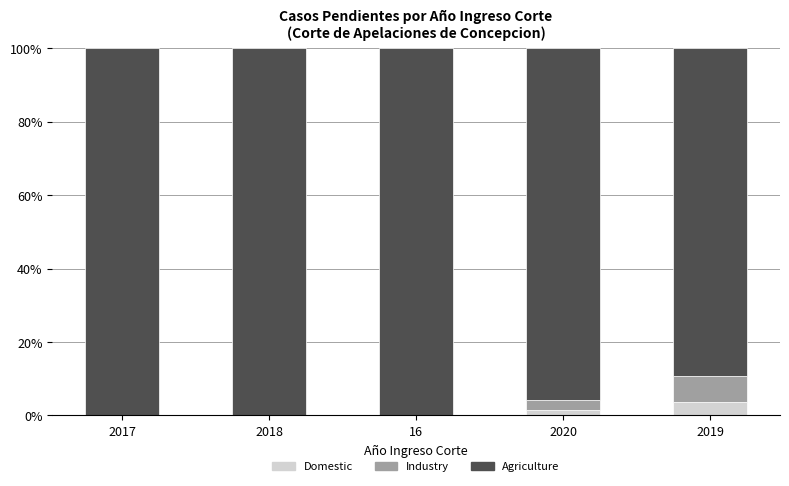

True or false: Domestic has a value of 0.0 at 16.

True